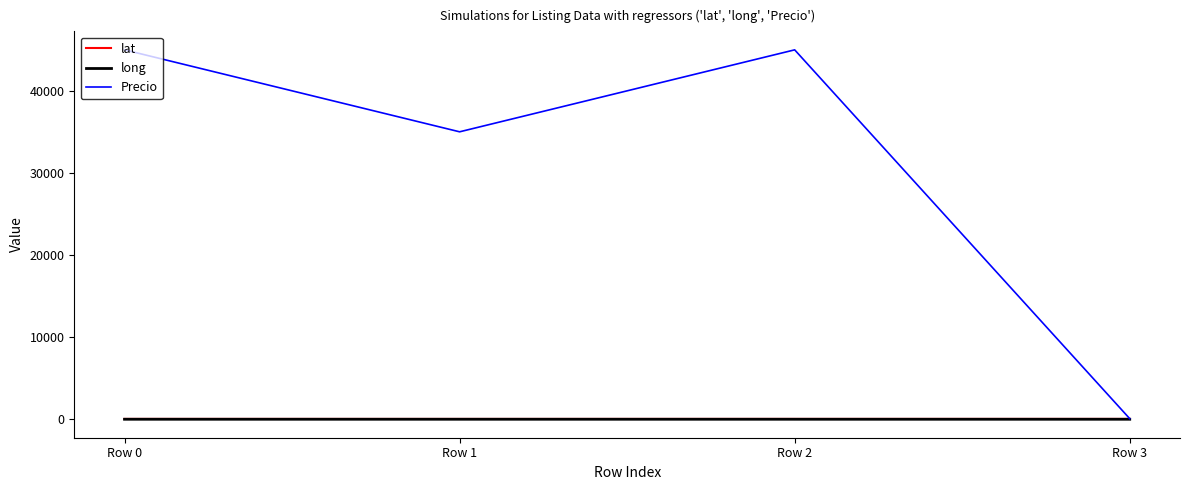

What is the maximum value shown in the chart?

45000.0